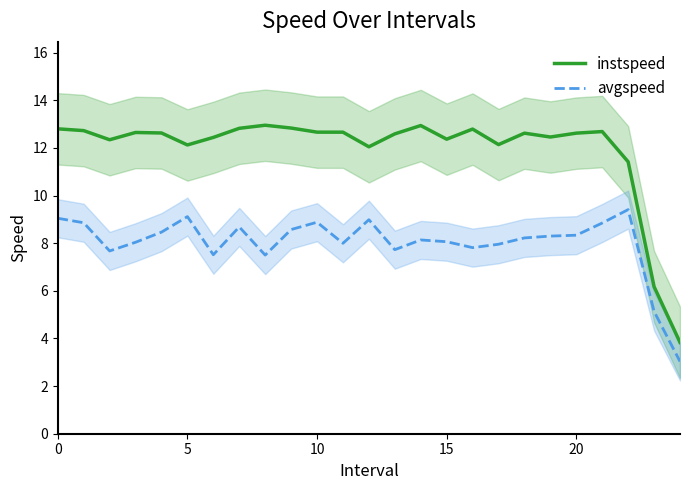

True or false: instspeed and avgspeed intersect in this chart.

False